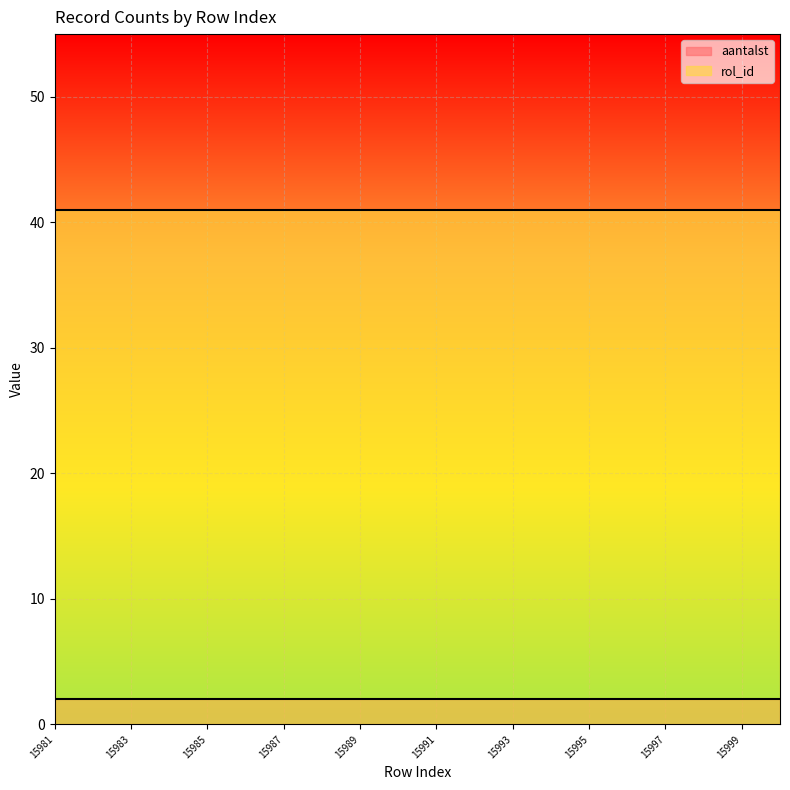

What is the sum of the rol_id values at 15982 and 15983?

82